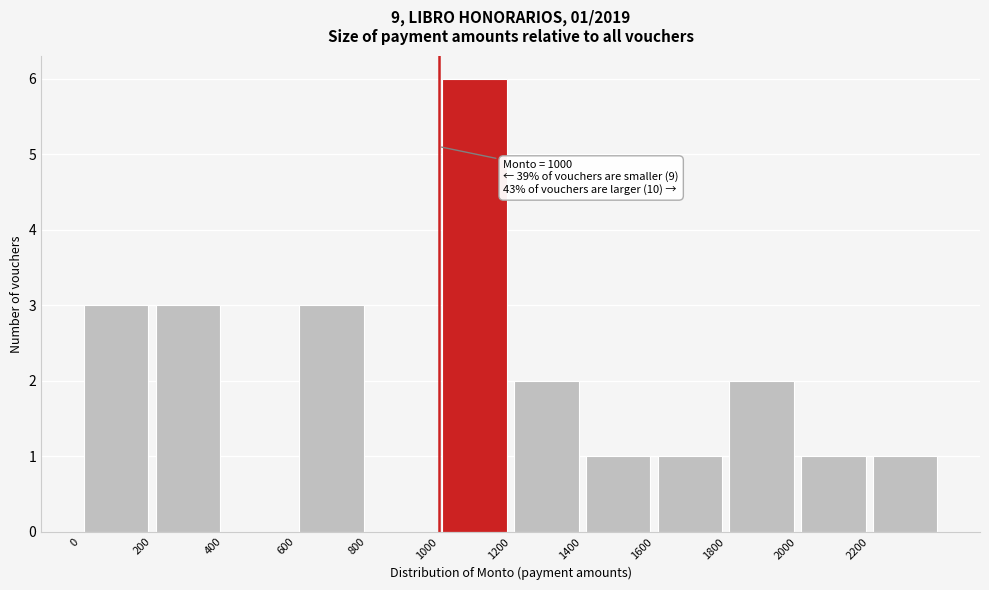

Over which range of the x-axis is the bar tallest?

1000 to 1200